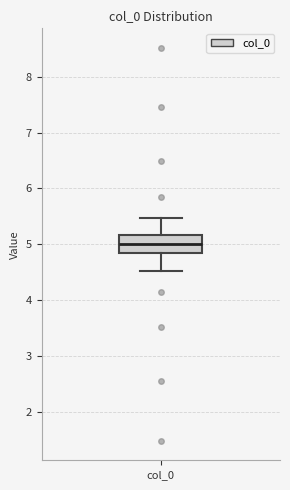

Where does the upper whisker of the box for col_0 end on the y-axis? The values are not printed on the chart, so give them approximately, as read against the axis.

5.5